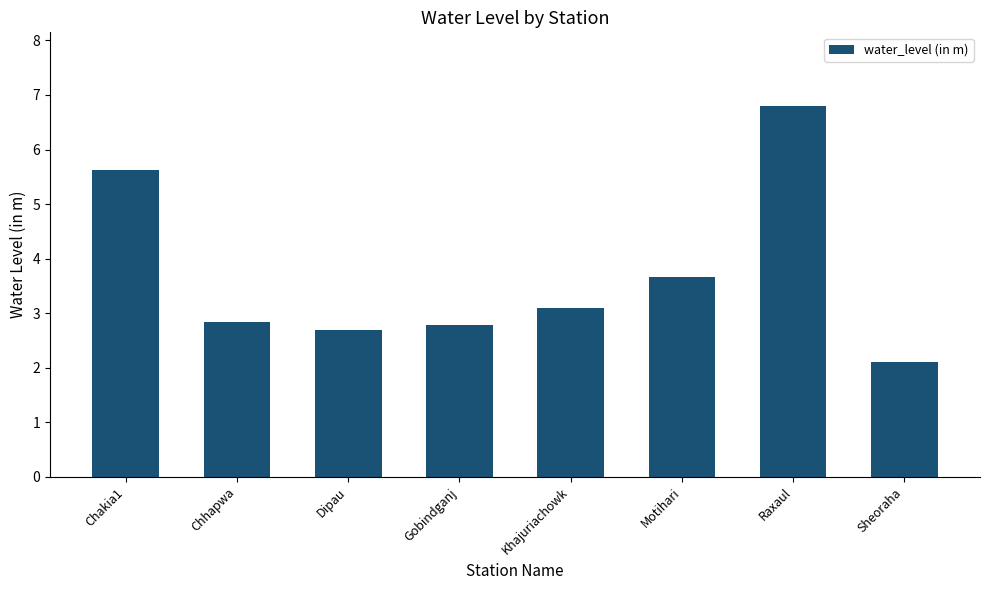

Which category has the lowest value across all series?

Sheoraha